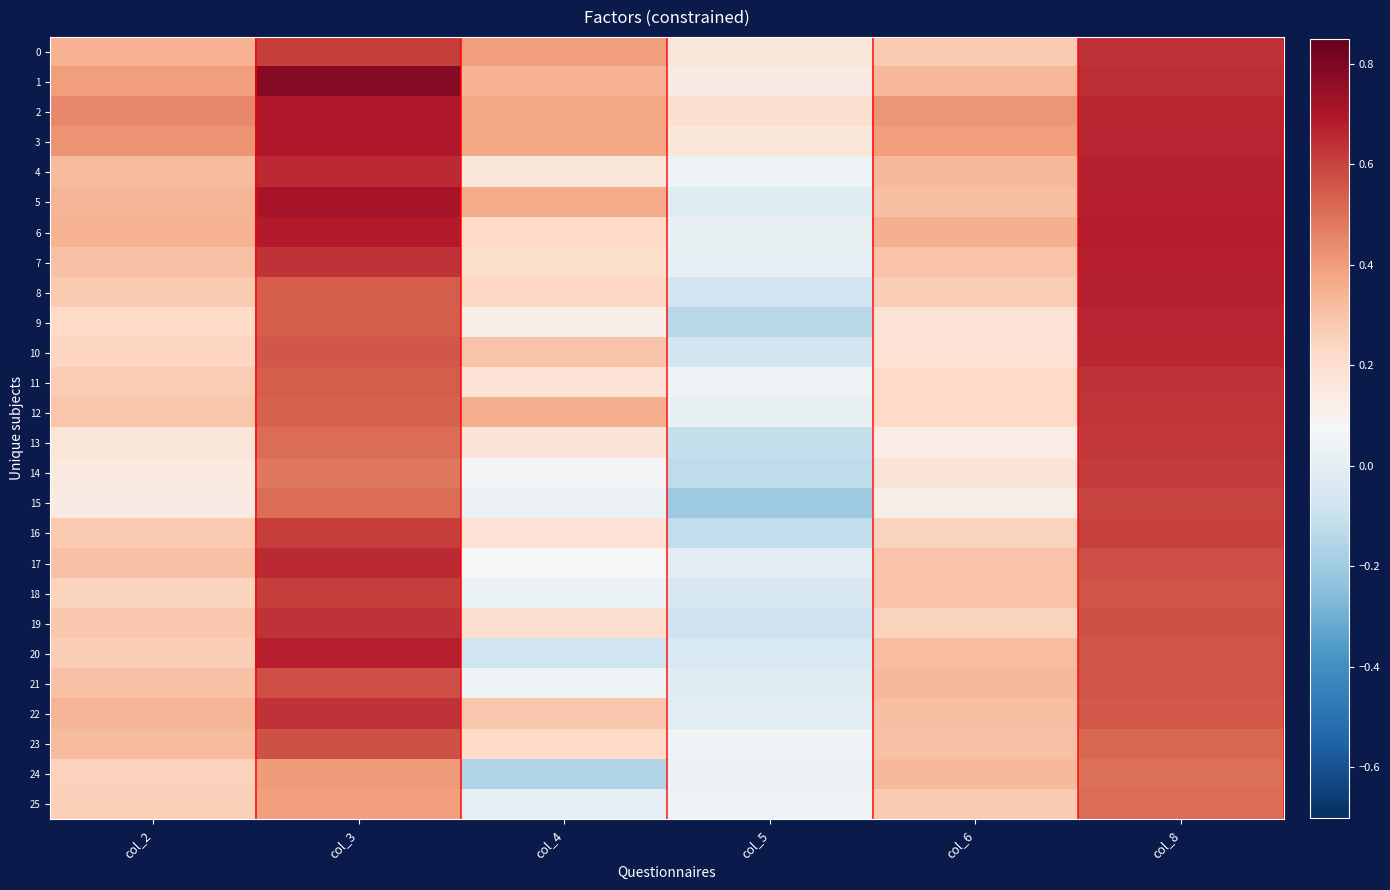

Count the number of categories in the chart.

6